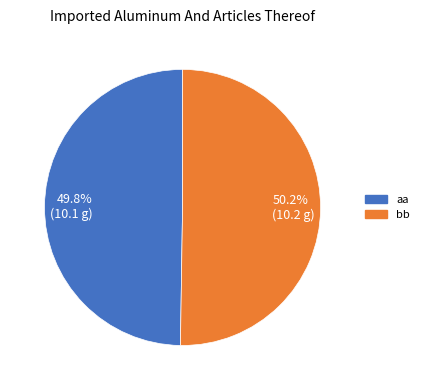

Approximately how many times larger is the value at aa compared to bb?

1.0